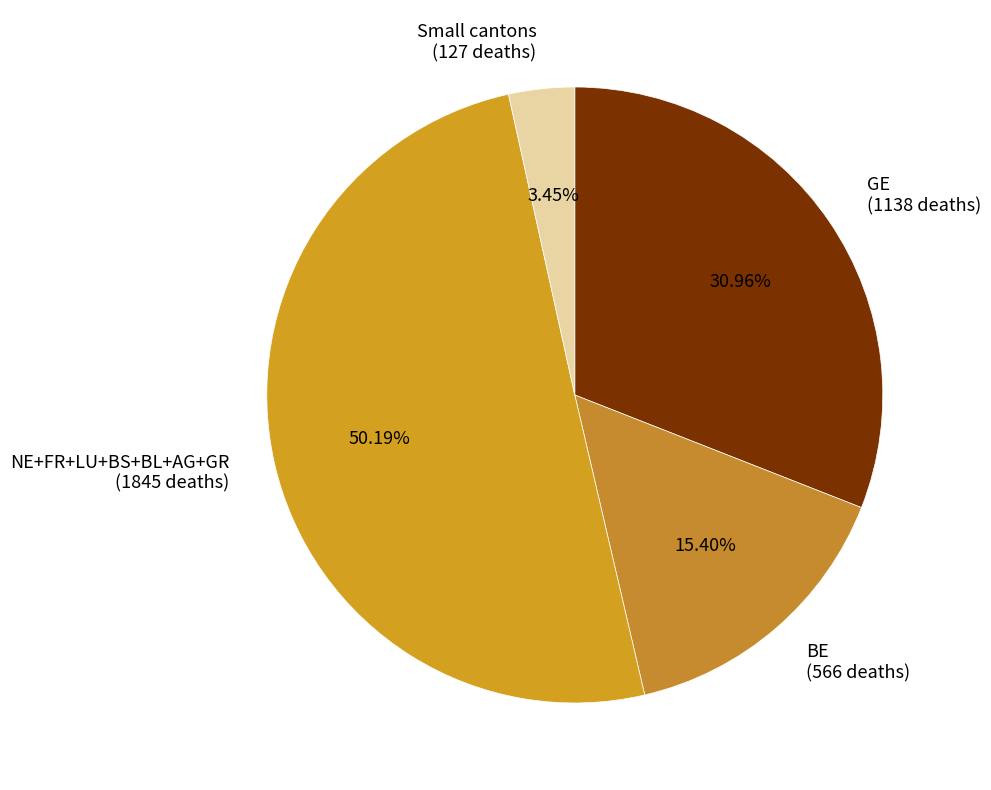

Count the number of slices in the pie.

4